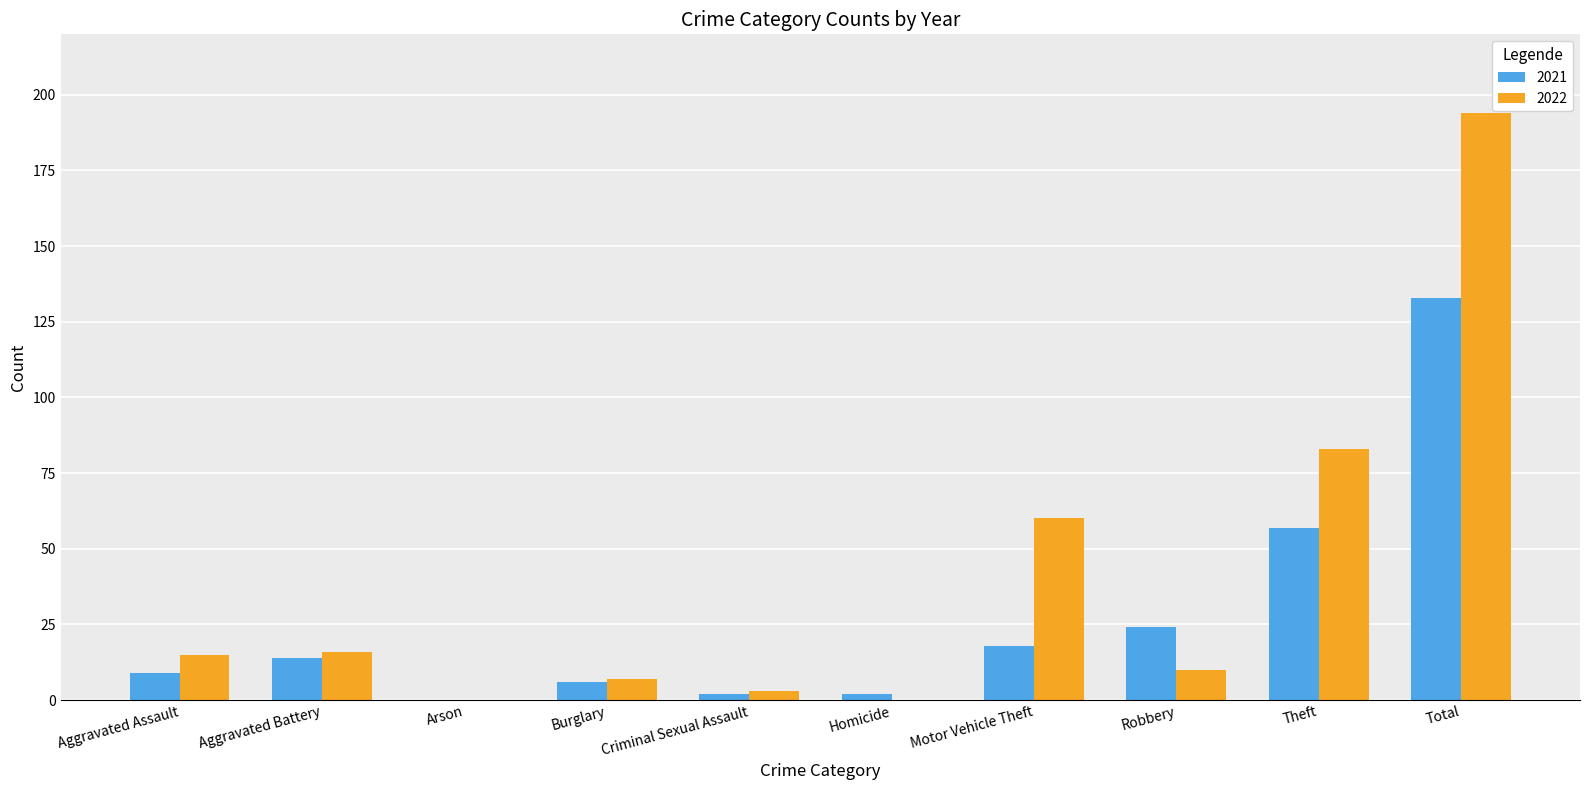

The value of 2022 at Theft is 149. True or false?

False